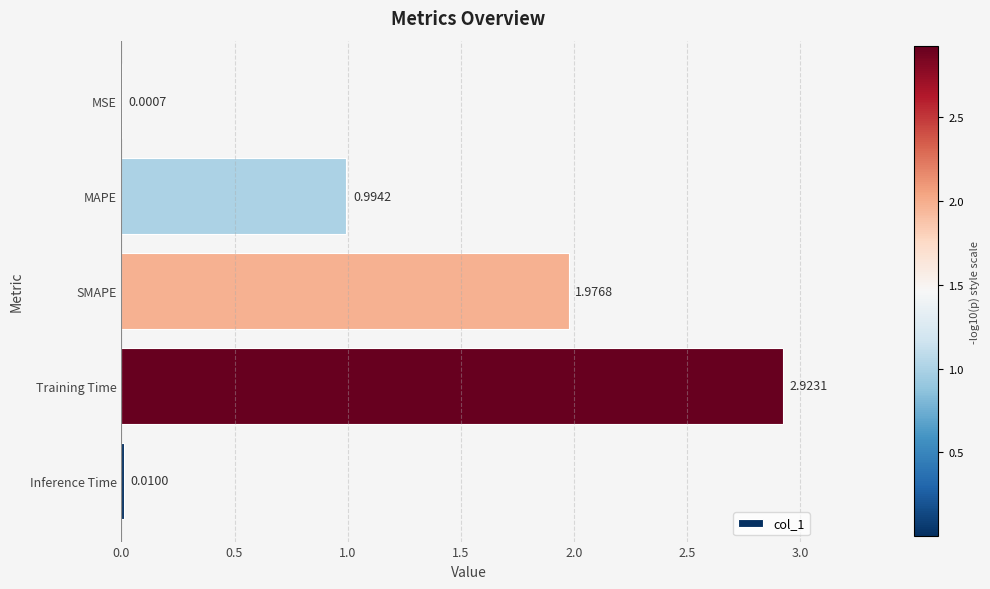

What is the sum of all values?

5.9